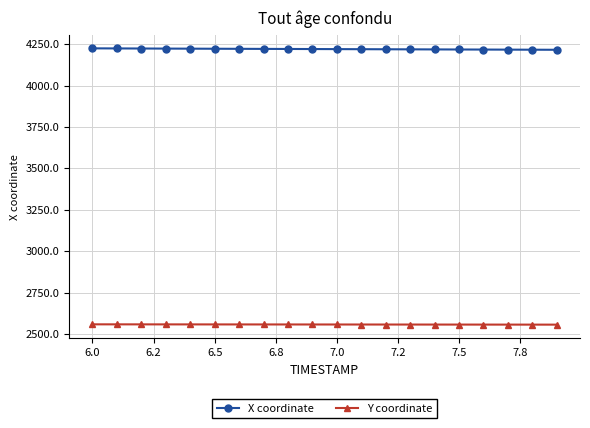

True or false: Y coordinate and X coordinate cross at least once.

False